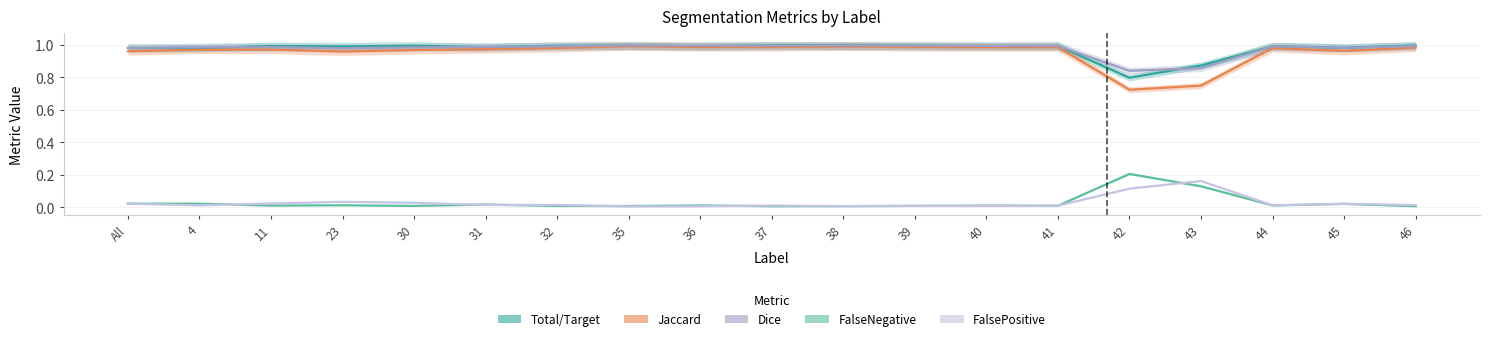

How many categories are shown in the chart?

19